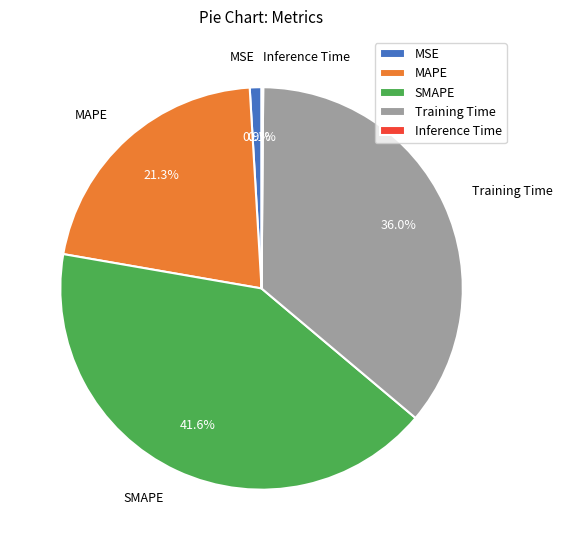

Is the sum of Training Time and MSE greater than half?

No